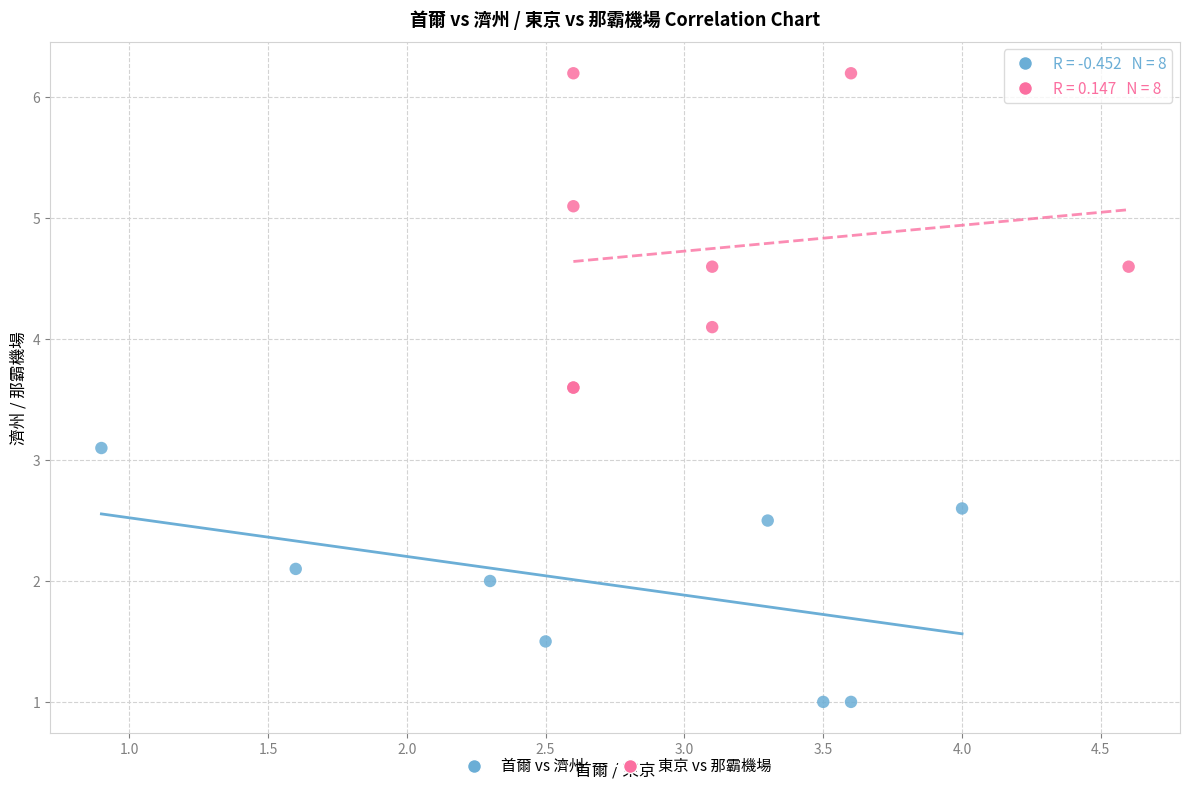

Which series has the largest Y range (max minus min)?

東京 vs 那霸機場